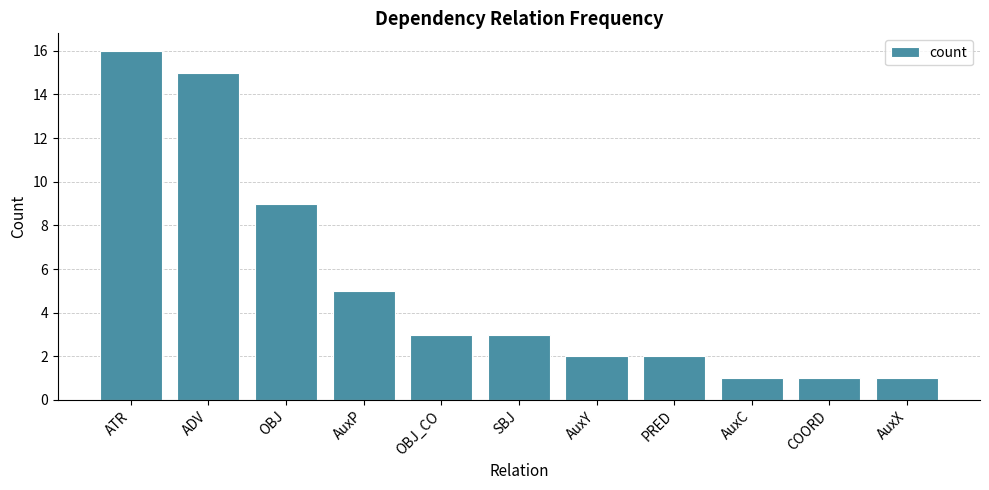

What is the approximate value at OBJ, to the nearest 10?

10